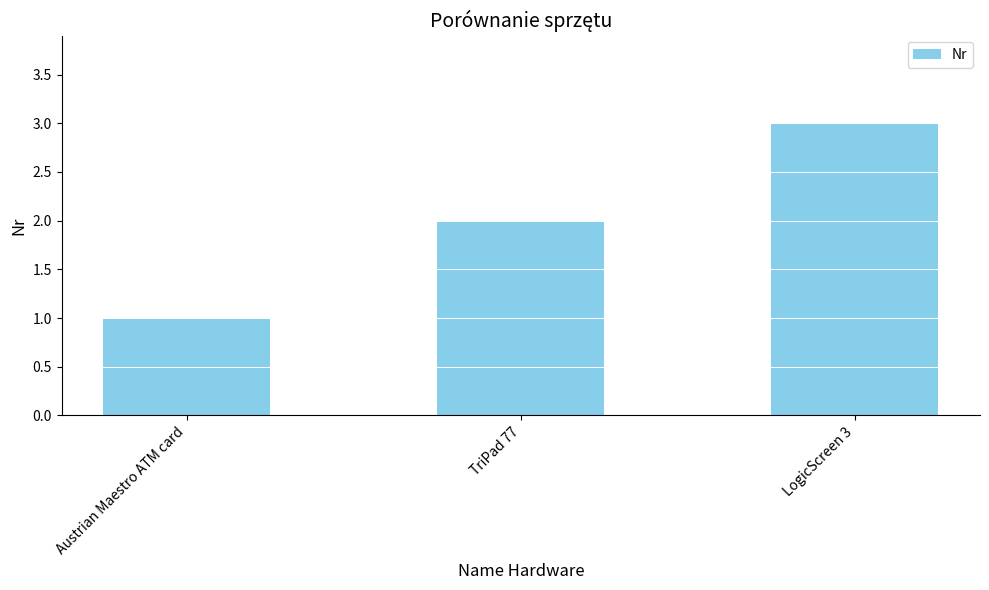

Is it true that the value at LogicScreen 3 is 4?

False